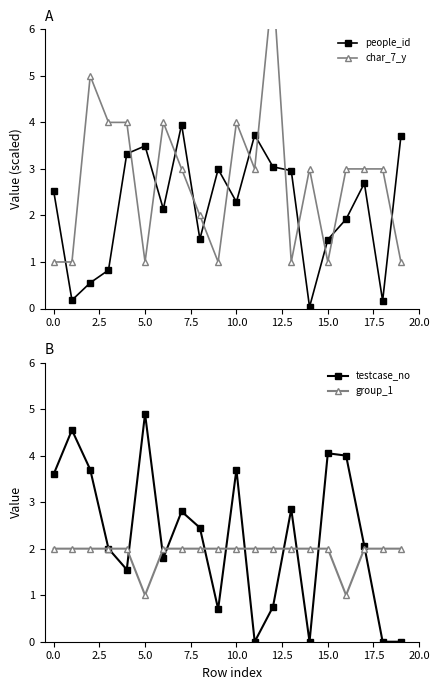

The value of people_id at 10.0 is 1.4. True or false?

False